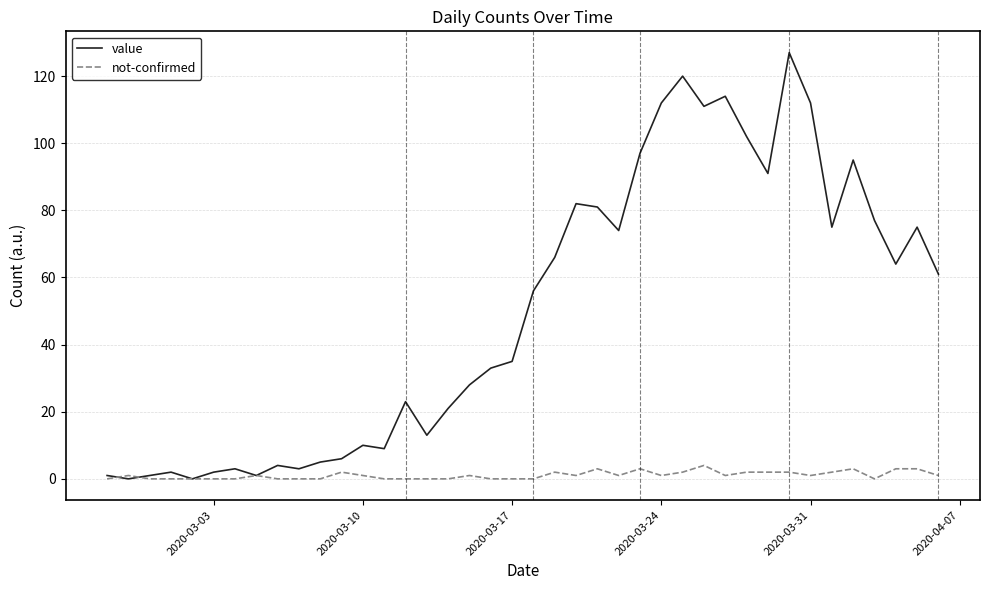

Which series has the largest total across all categories?

value